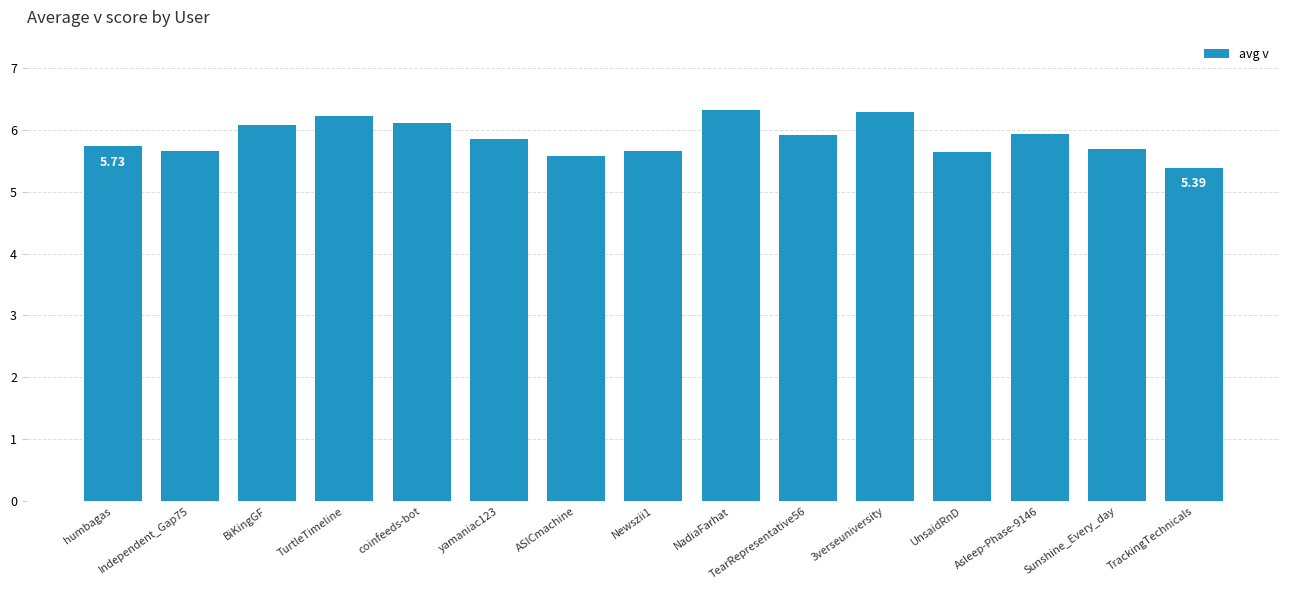

What is the label of the 12th bar from the right?

TurtleTimeline